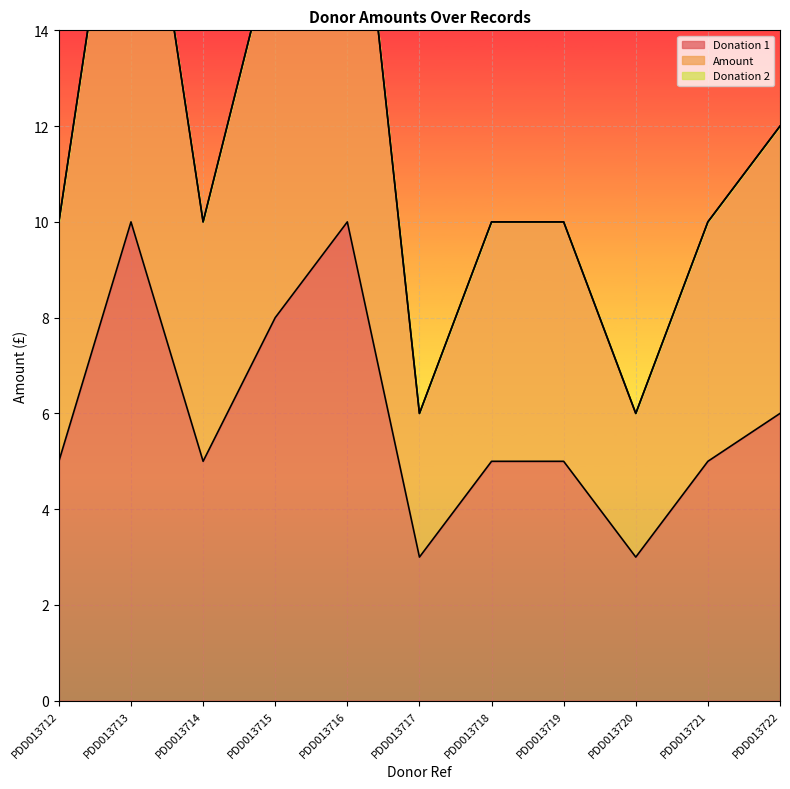

Reading left to right, list all the values displayed in this chart.

Donation 1: 5	10	5	8	10	3	5	5	3	5	6
Amount: 10	20	10	16	20	6	10	10	6	10	12